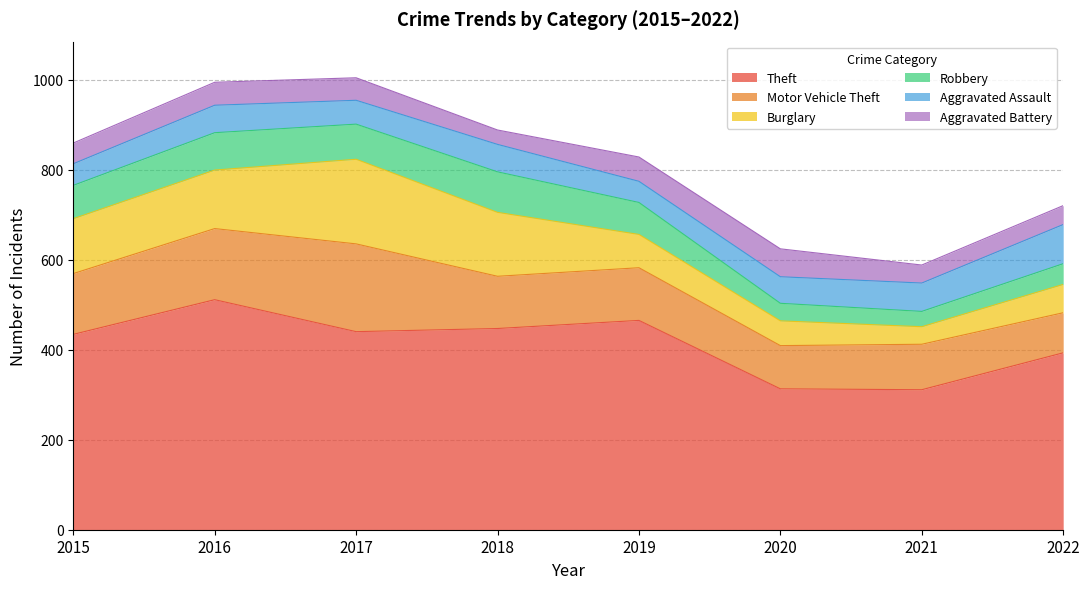

True or false: Aggravated Battery and Motor Vehicle Theft cross at least once.

False